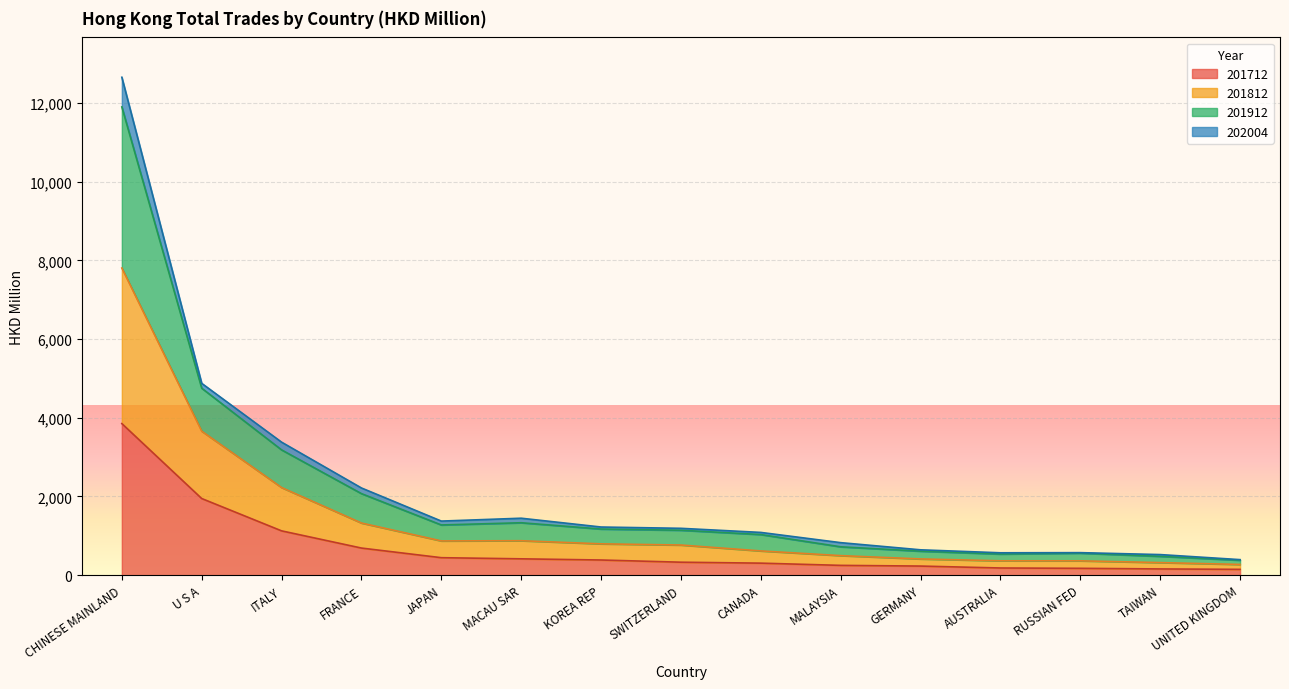

At which category is the sum across all series the highest?

CHINESE MAINLAND